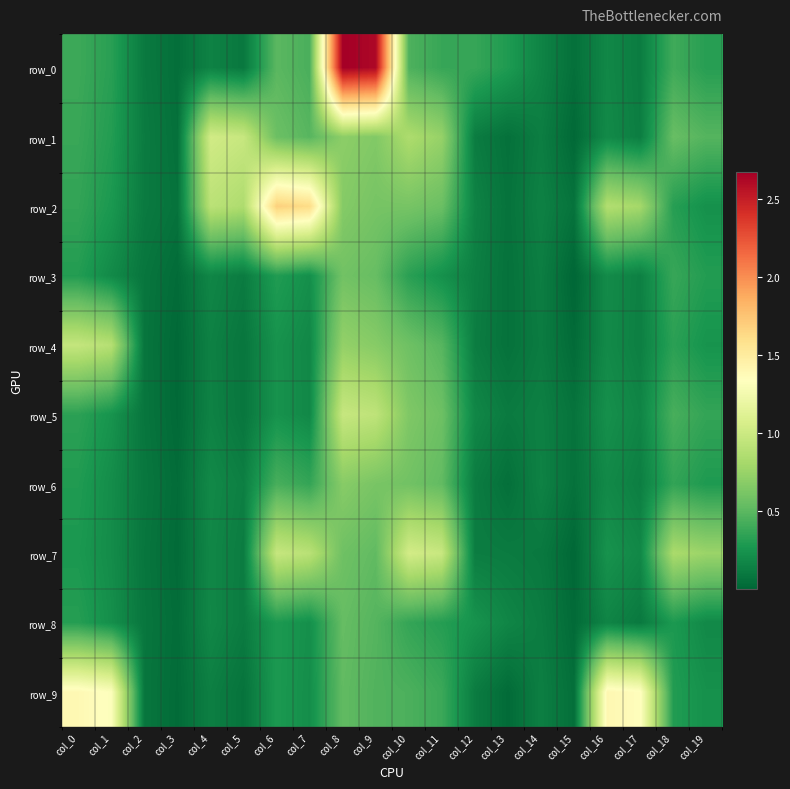

What is the difference between the row_3 values at col_15 and col_10?

0.3